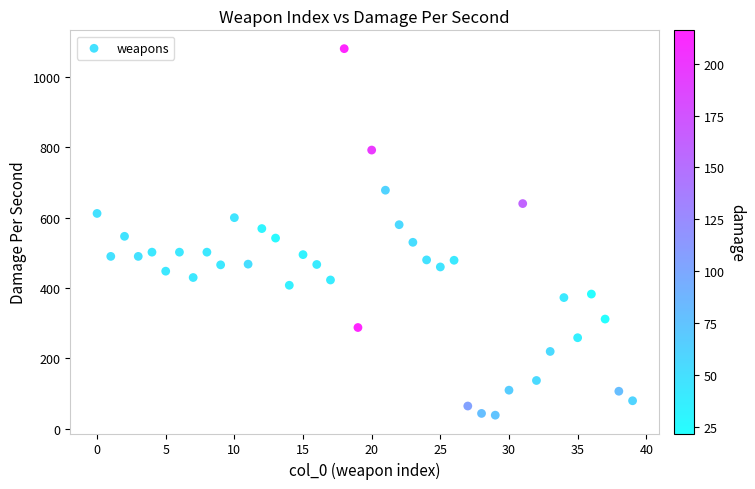

What is the range of Y values (max minus min)?

1041.0